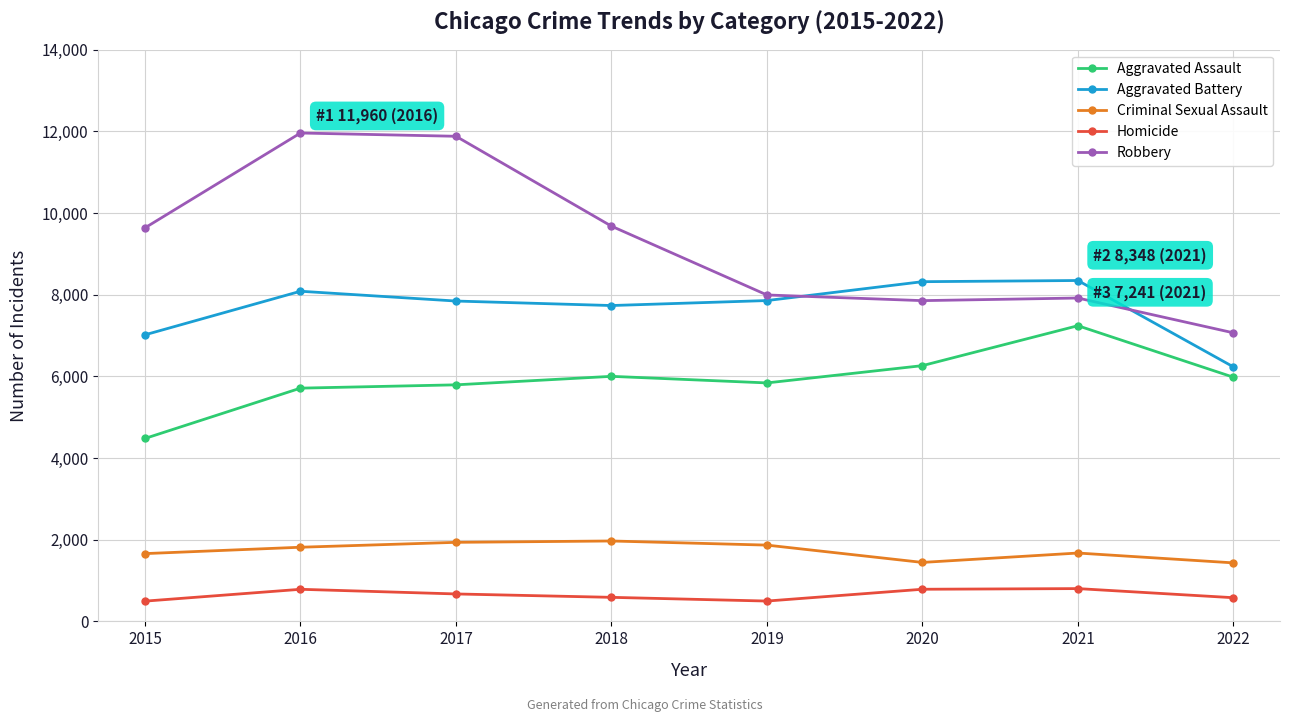

True or false: Aggravated Assault and Robbery intersect in this chart.

False